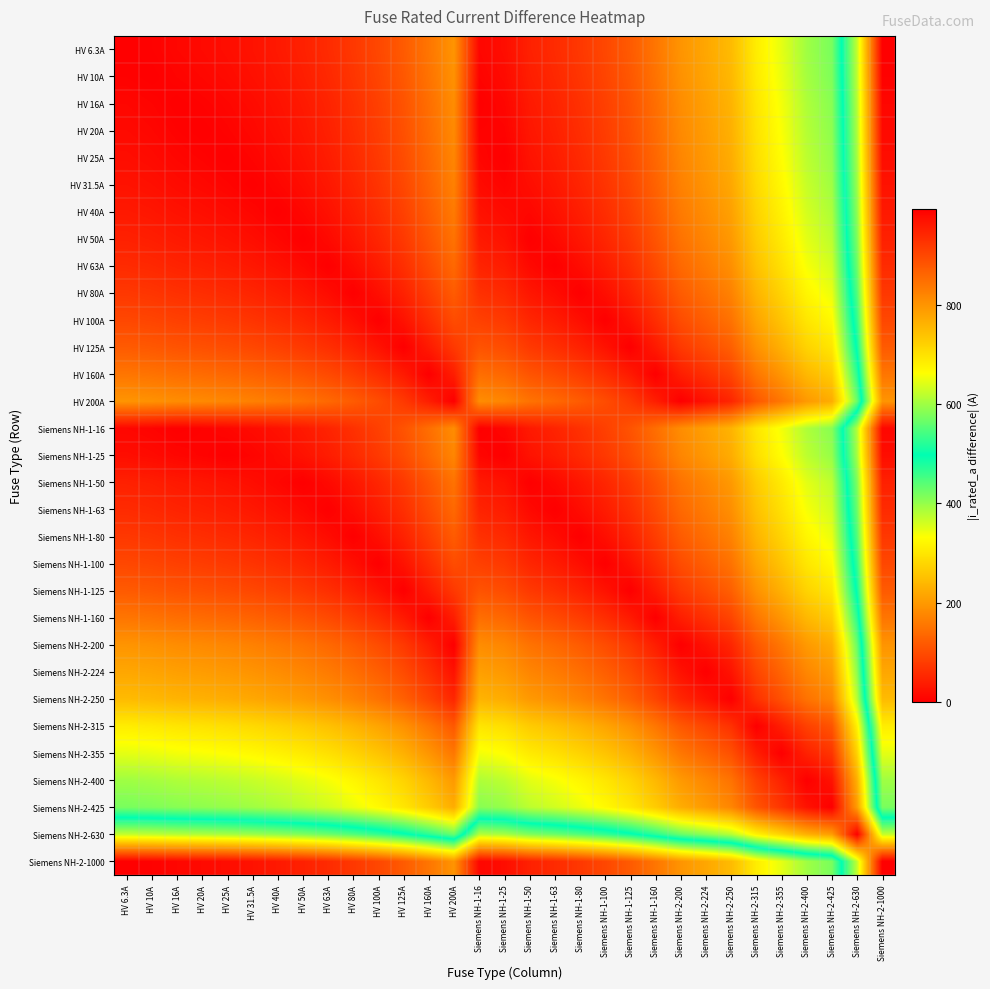

List the series in order of their peak value, lowest first.

Siemens NH-2-425, Siemens NH-2-400, Siemens NH-2-630, Siemens NH-2-355, Siemens NH-2-315, Siemens NH-2-250, Siemens NH-2-224, HV 200A, Siemens NH-2-200, HV 160A, Siemens NH-1-160, HV 125A, Siemens NH-1-125, HV 100A, Siemens NH-1-100, HV 80A, Siemens NH-1-80, HV 63A, Siemens NH-1-63, HV 50A, Siemens NH-1-50, HV 40A, HV 31.5A, HV 25A, Siemens NH-1-25, HV 20A, HV 16A, Siemens NH-1-16, HV 10A, HV 6.3A, Siemens NH-2-1000